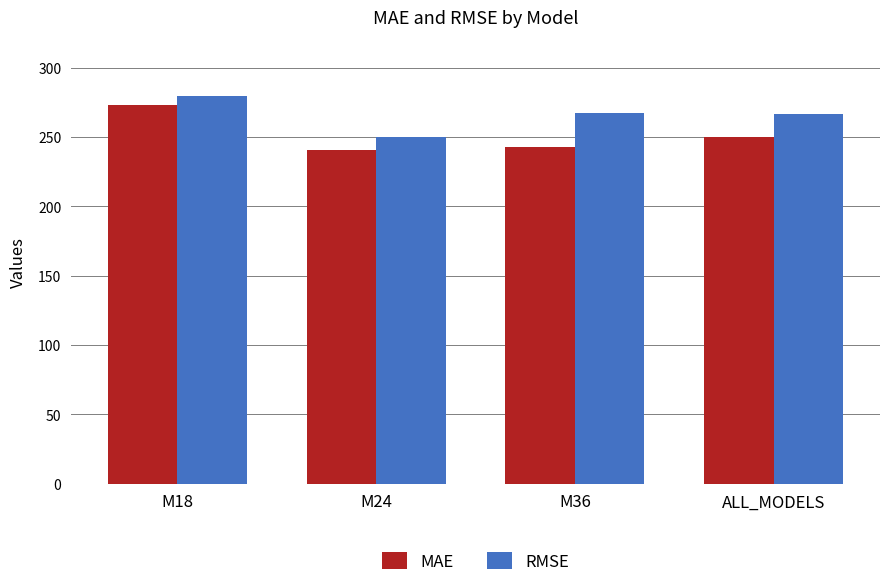

What is the total value across all series at M18?

552.5